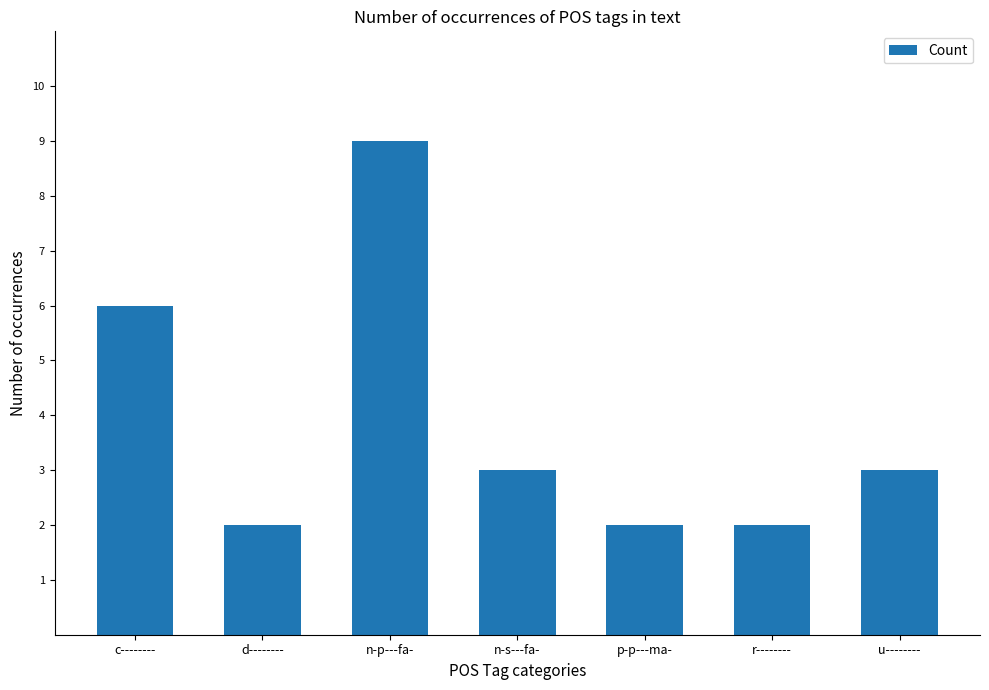

Is it true that the value at u-------- is 3?

True